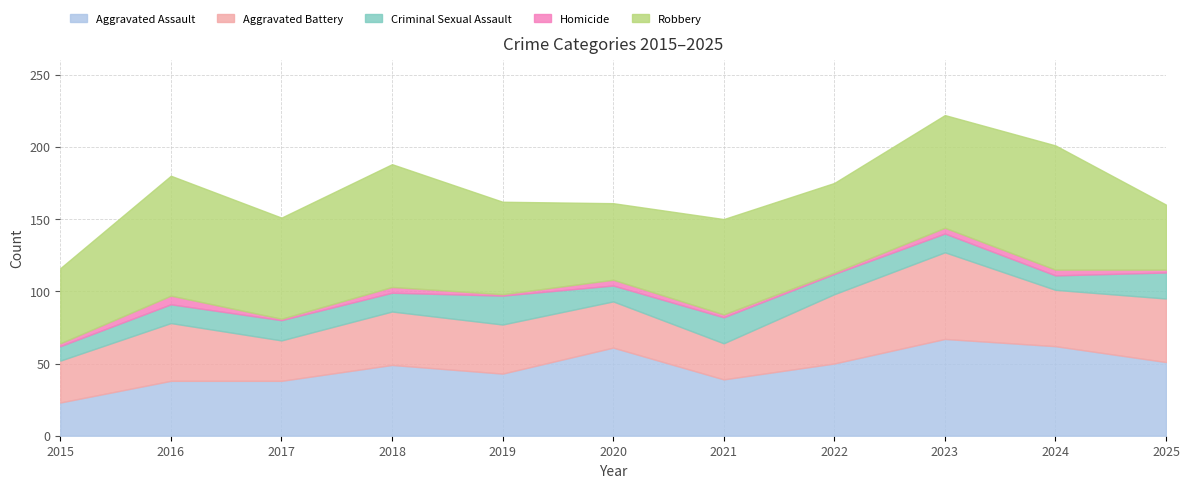

What are all the series names shown in the legend?

Aggravated Assault, Aggravated Battery, Criminal Sexual Assault, Homicide, Robbery